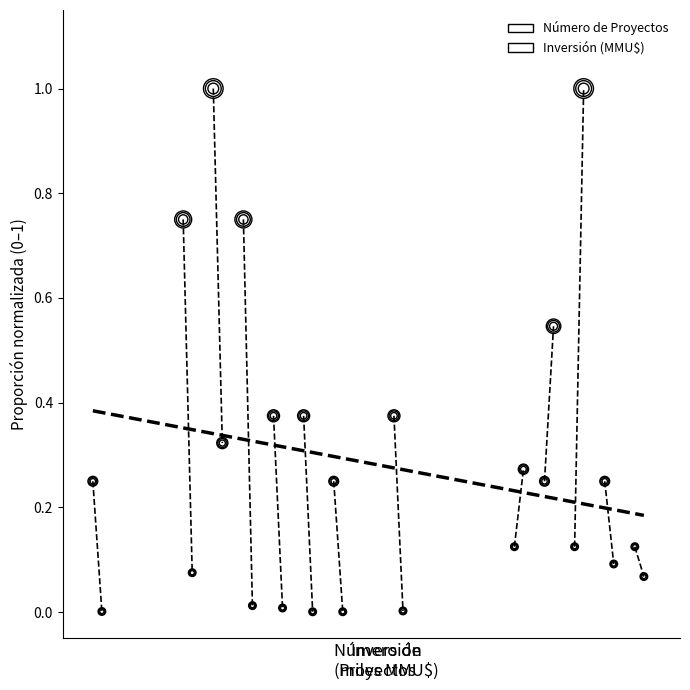

Which has a higher value, Número de
Proyectos or Inversión
(miles MMU$)?

Número de
Proyectos